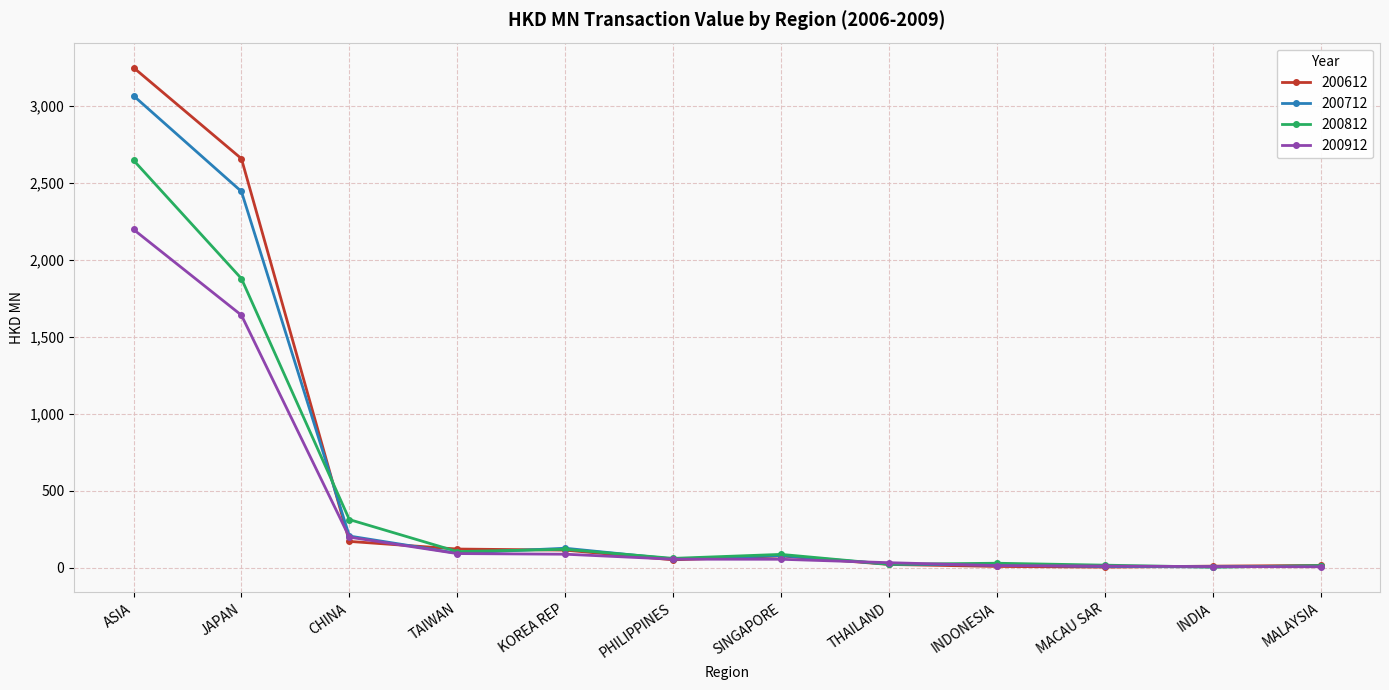

What is the total value across all series at MALAYSIA?

41.8